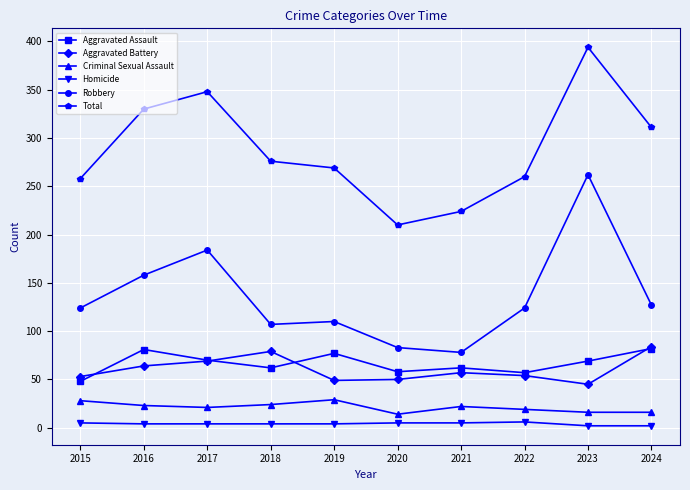

True or false: Criminal Sexual Assault and Homicide cross at least once.

False